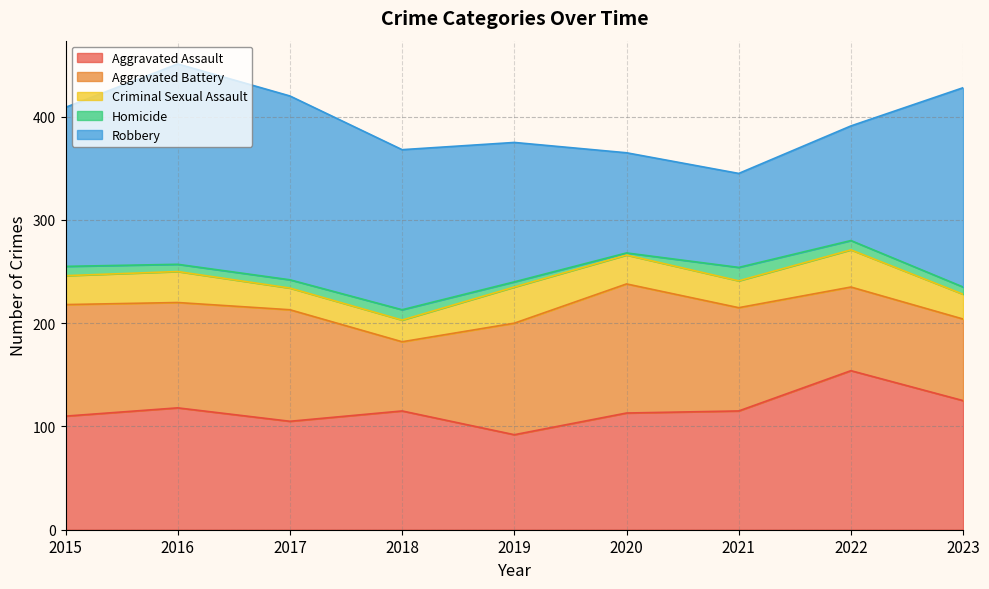

Reading left to right, what are all the values shown in this chart?

Aggravated Assault: 110	118	105	115	92	113	115	154	125
Aggravated Battery: 108	102	108	67	108	125	100	81	79
Criminal Sexual Assault: 28	30	21	21	35	28	26	36	24
Homicide: 9	7	8	10	5	2	13	9	7
Robbery: 154	194	178	155	135	97	91	111	193